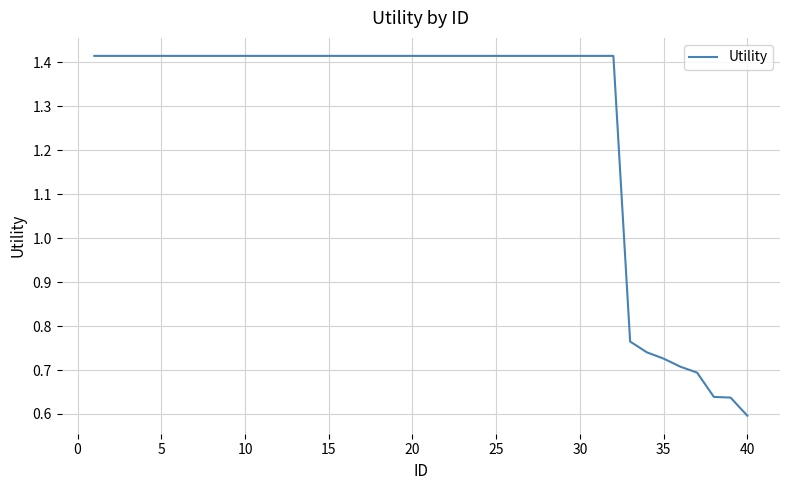

Is this an area chart (filled region under the line)?

No